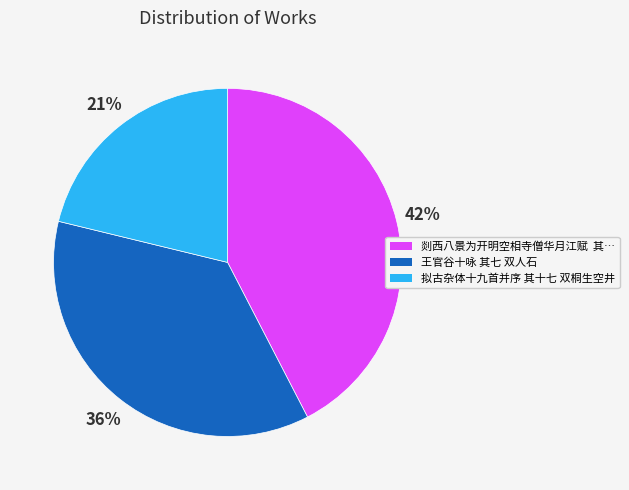

True or false: 拟古杂体十九首并序 其十七 双桐生空井 accounts for 21% of the total.

True